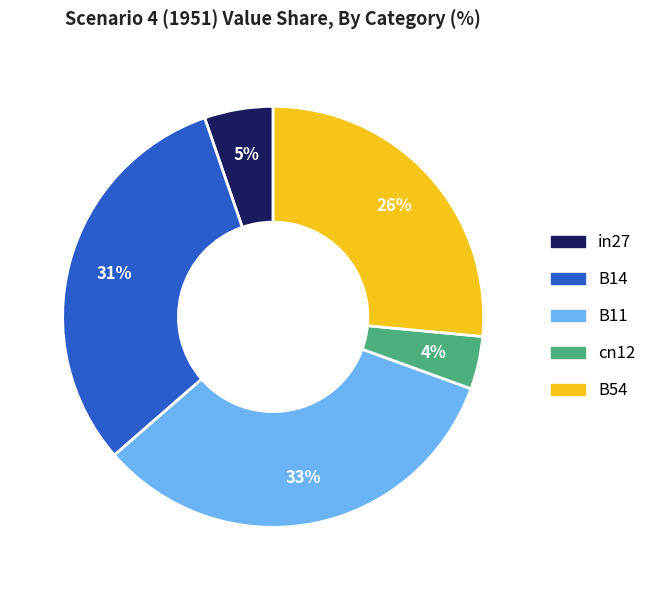

Is there any slice that represents more than half of the pie?

No